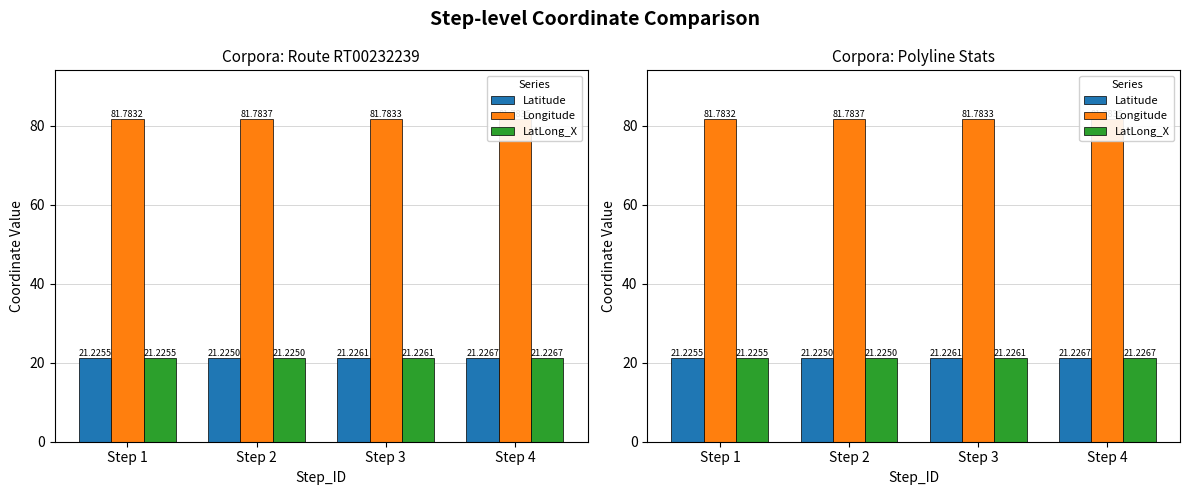

Are the bars grouped side by side (vs. stacked)?

Yes